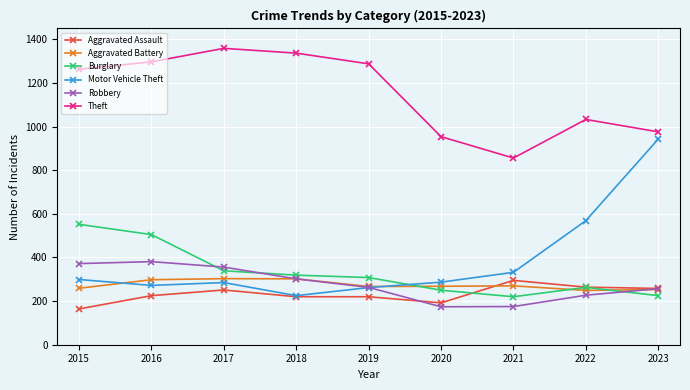

True or false: Aggravated Battery and Theft cross at least once.

False